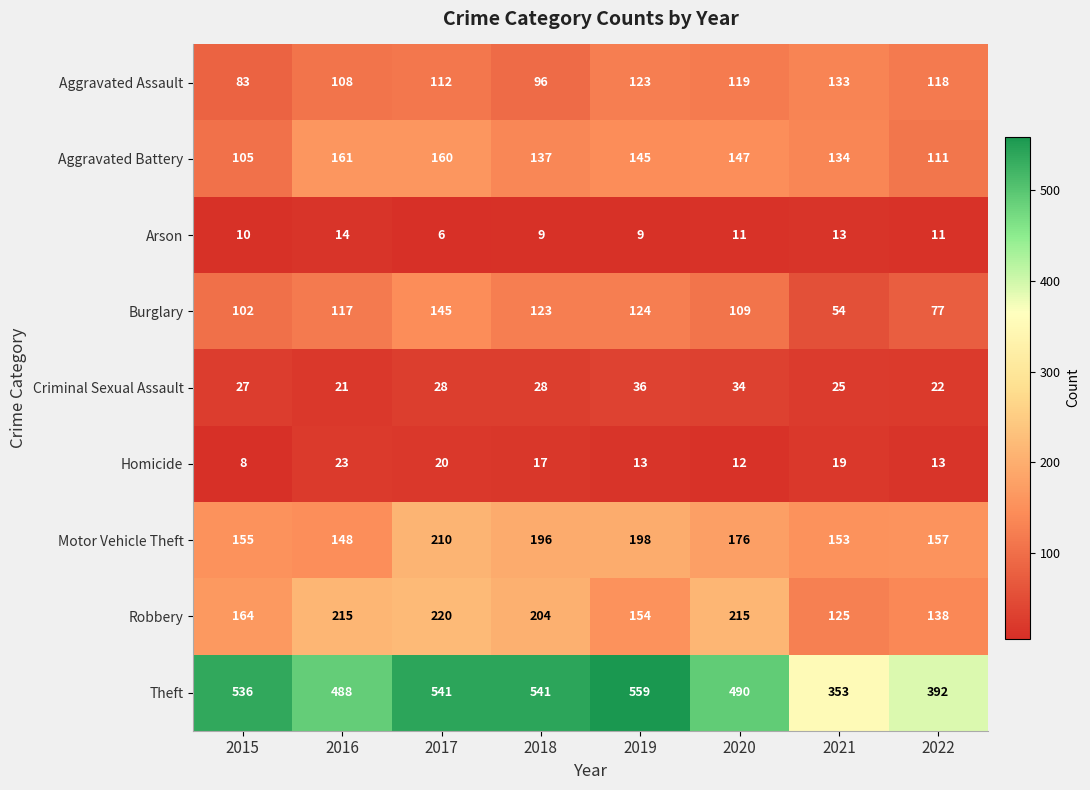

At how many categories does at least one series exceed 155?

8